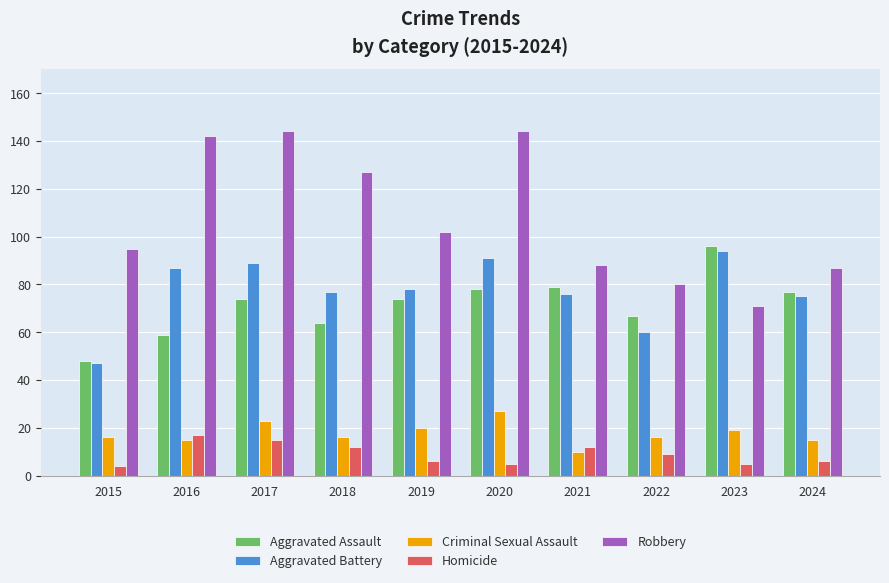

How many values in the Aggravated Battery series are below 78?

5